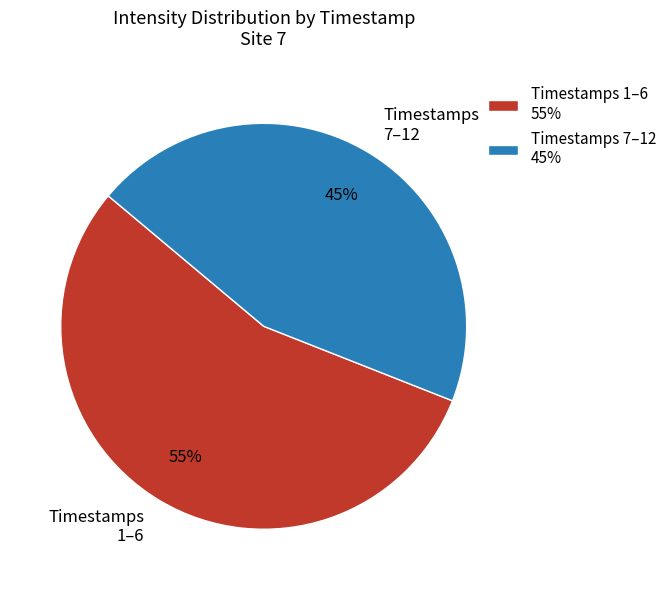

To the nearest percent, what is the combined percentage of Timestamps 7–12 and Timestamps 1–6?

100%